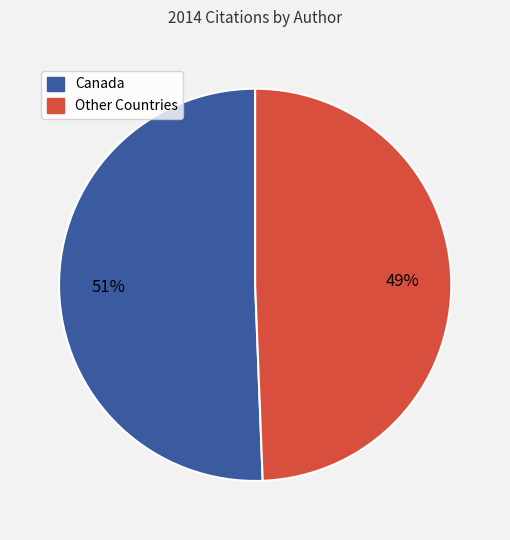

Rank the categories by value from lowest to highest.

Other Countries, Canada